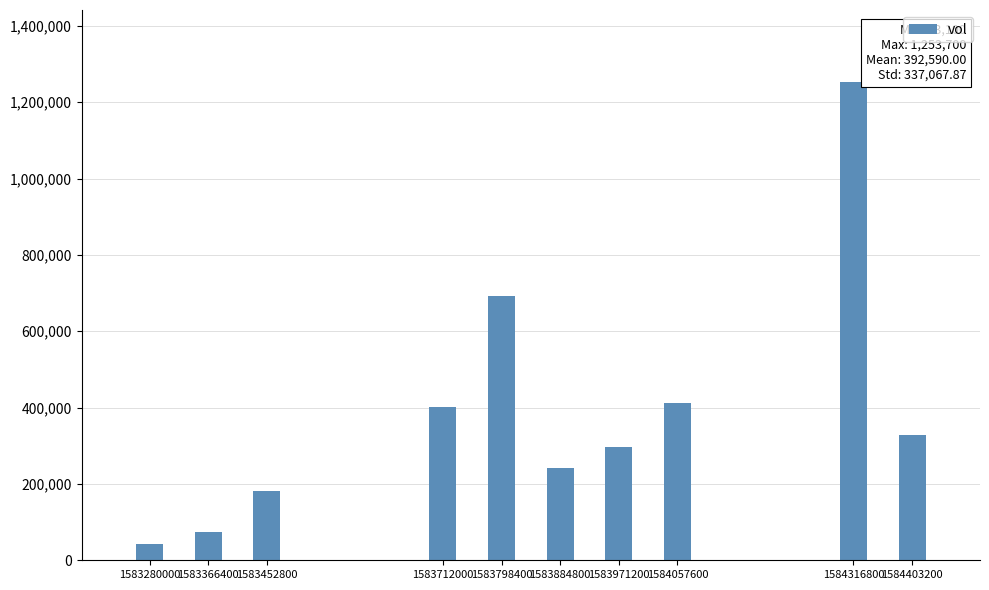

Is it true that the value at 1583798400 is 692900?

True